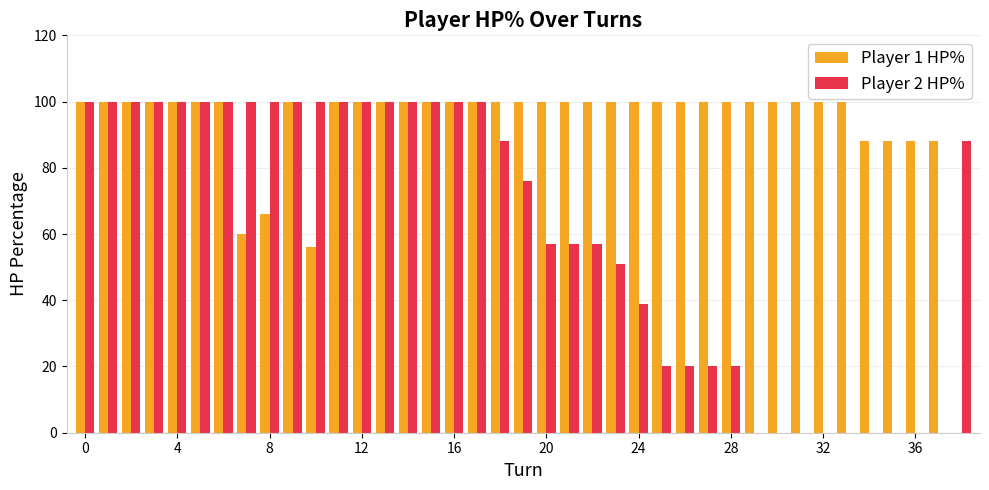

What is the maximum value for Player 2 HP%?

100